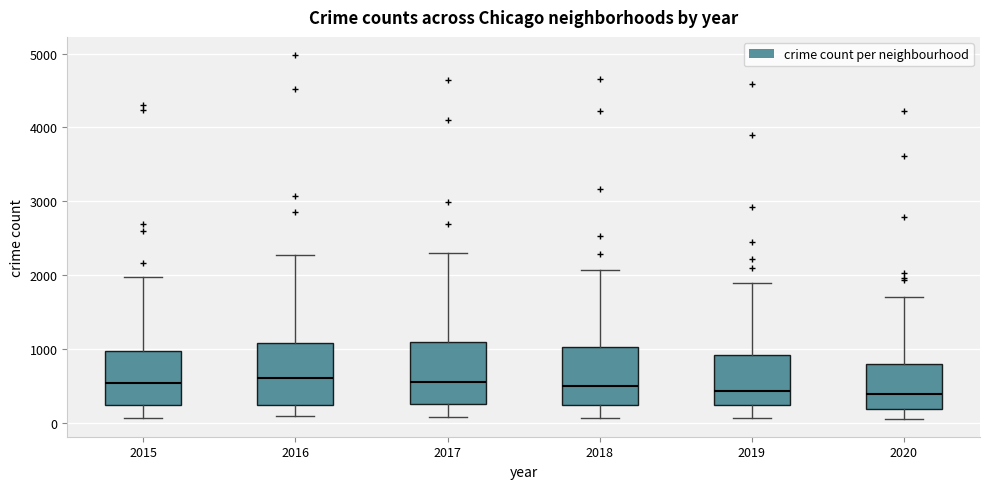

Where is the lower edge of the box at x = 2019 on the y-axis? The values are not printed on the chart, so give them approximately, as read against the axis.

200